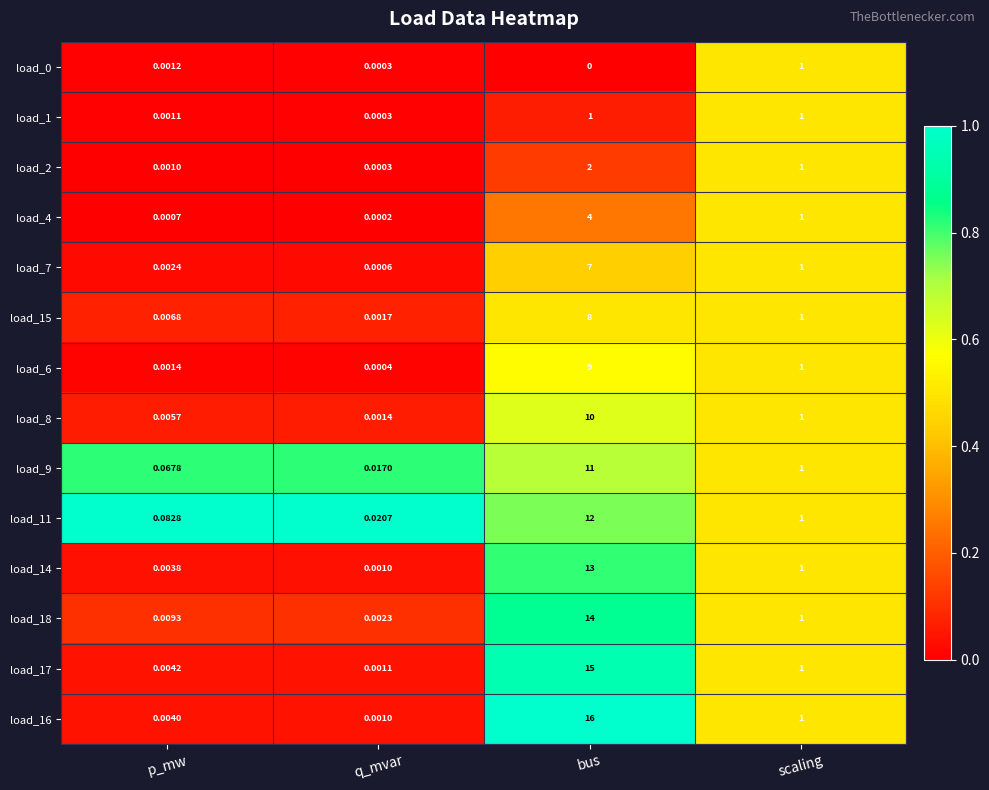

Which series changed the most between p_mw and scaling?

load_4